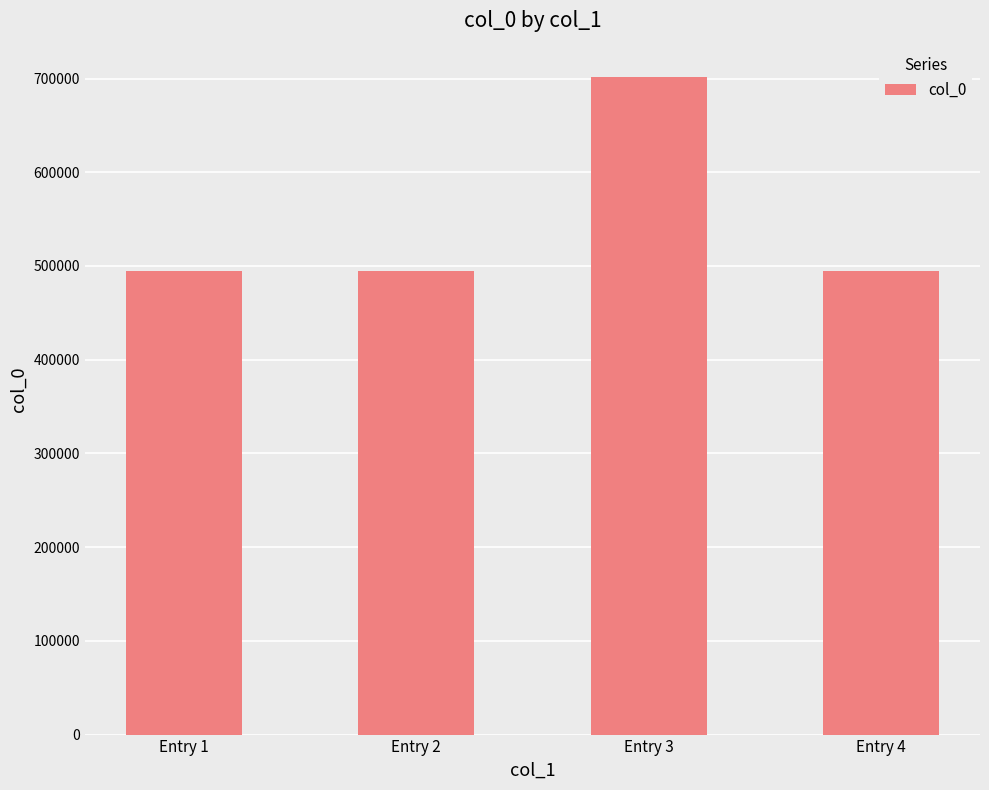

What is the smallest value displayed?

494955